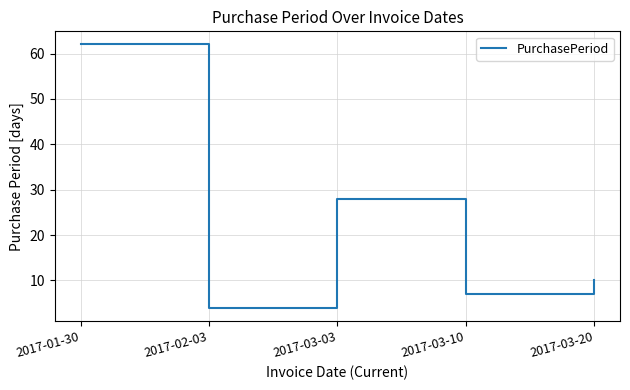

What is the smallest value displayed?

4